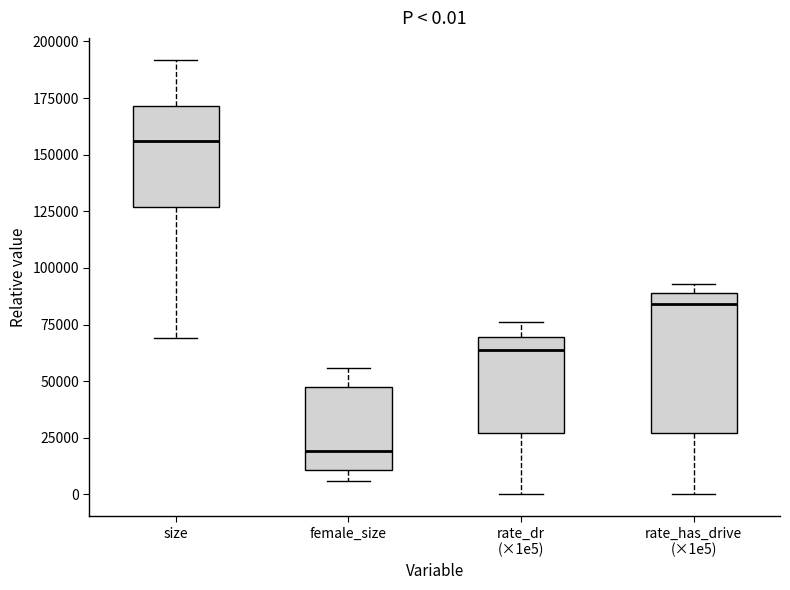

Comparing the boxes themselves (not the whiskers), which one is the tallest?

rate_has_drive (×1e5)